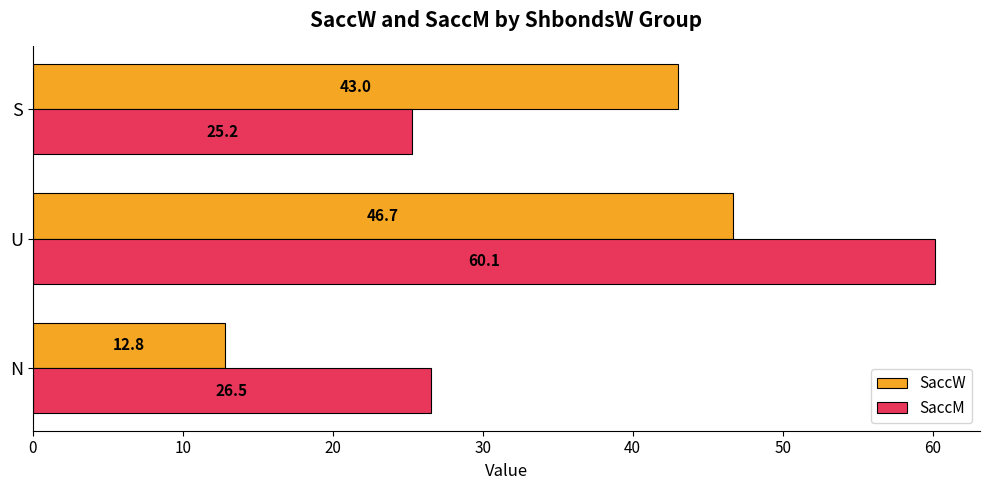

Is it true that SaccM equals 11.8 at S?

False